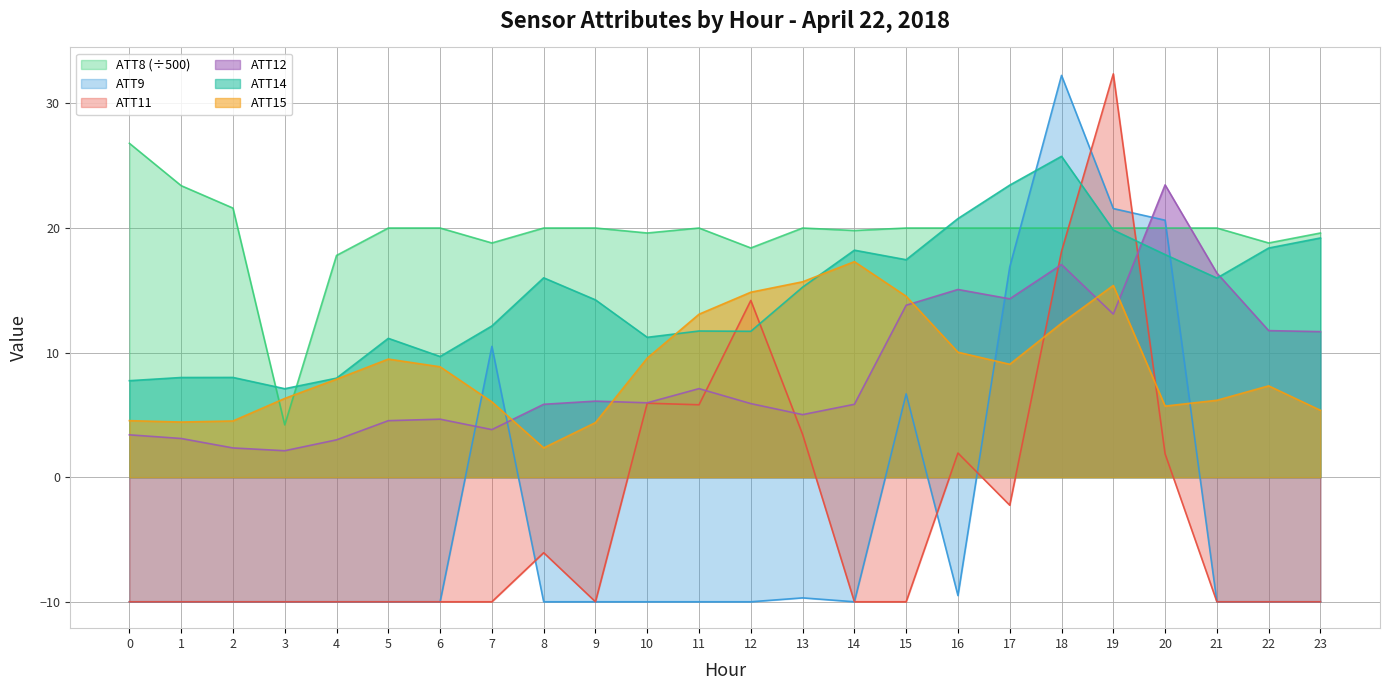

What is the total value across all series at 22?

36.3